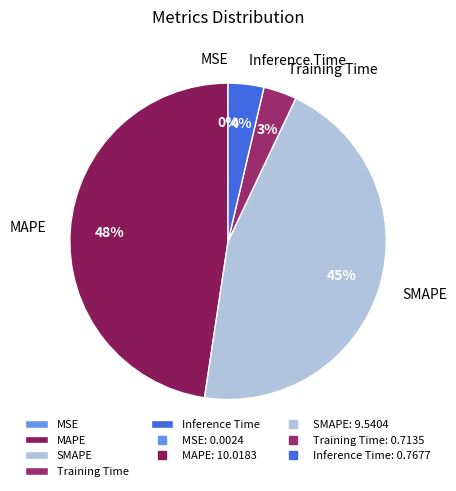

Is there any slice that represents more than half of the pie?

No